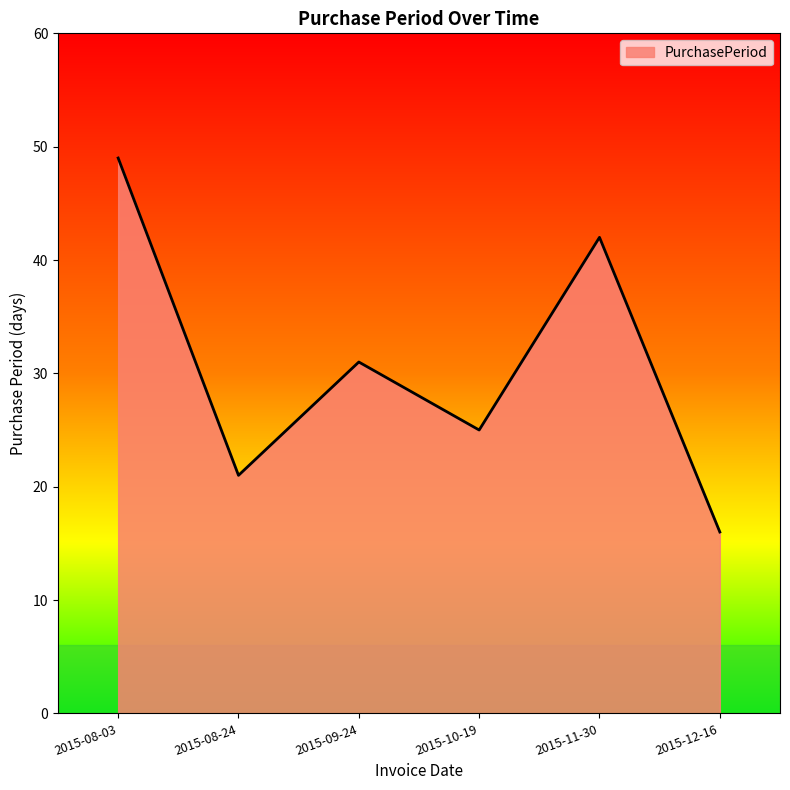

At which label is the value closest to 32?

2015-09-24